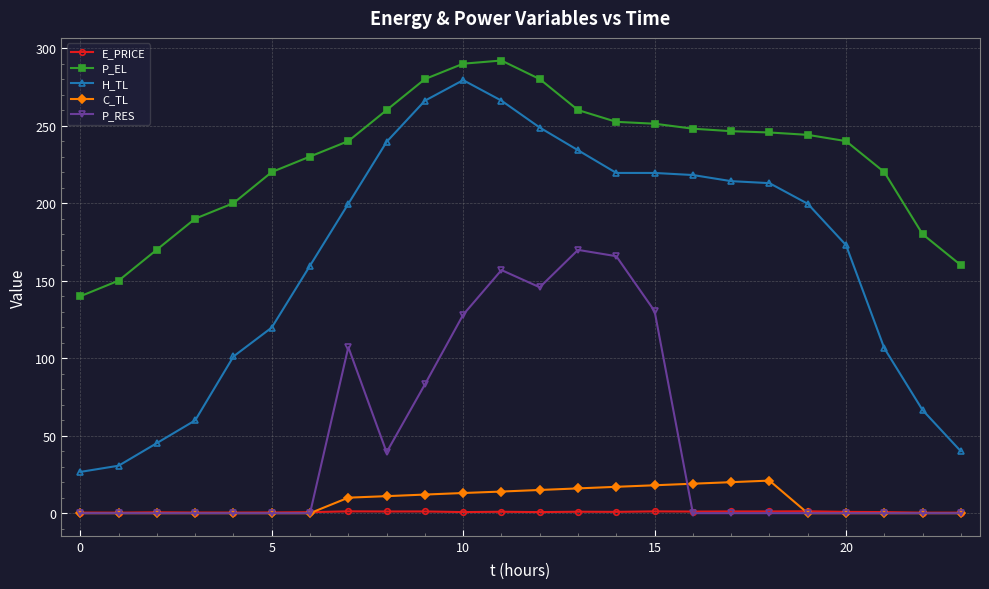

True or false: E_PRICE and H_TL intersect in this chart.

False